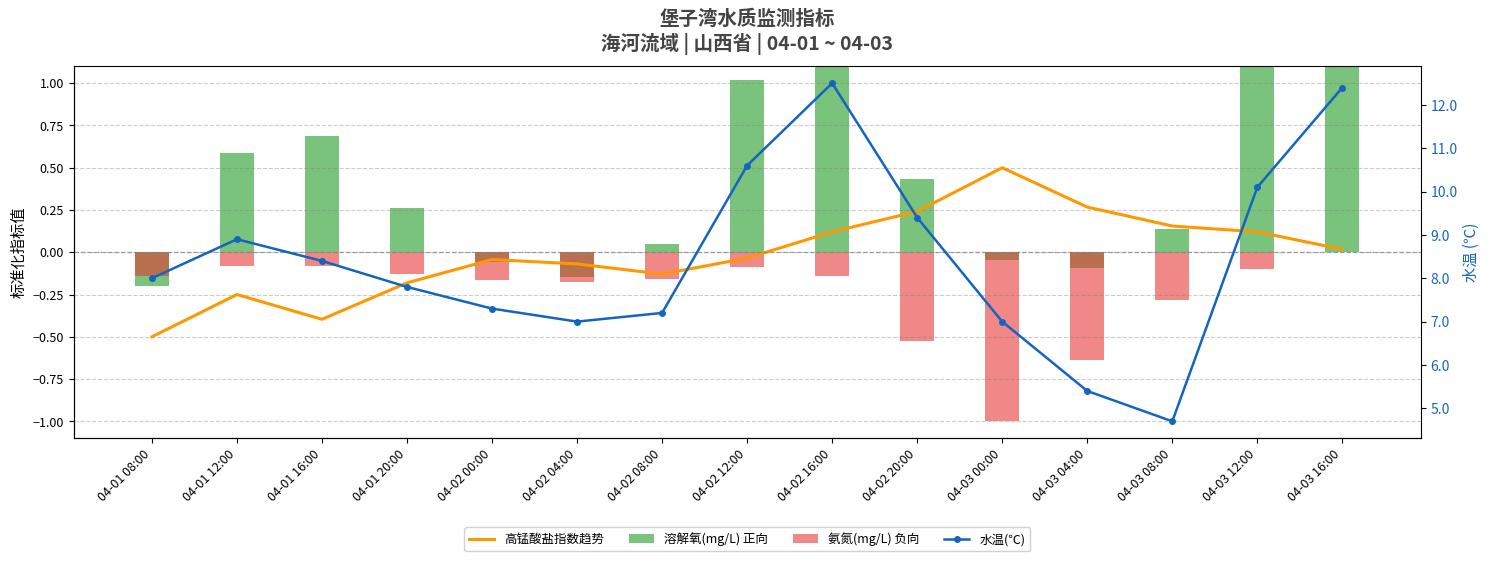

Between 04-03 12:00 and 04-01 08:00, which is larger?

04-03 12:00